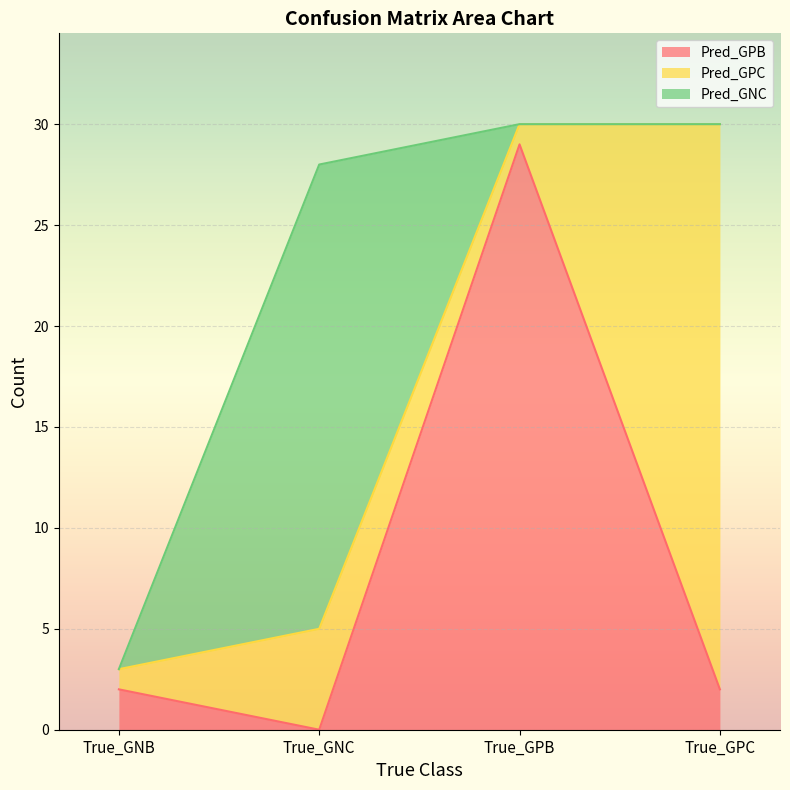

Rank the series by their average value, from lowest to highest.

Pred_GNC, Pred_GPB, Pred_GPC